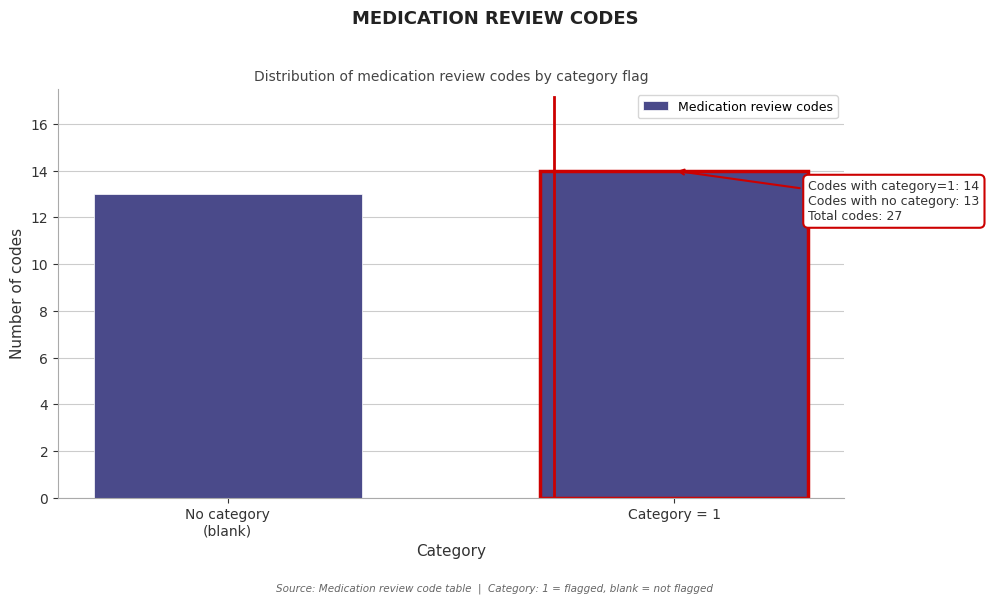

Reading right to left, extract all data points from this chart.

14	13